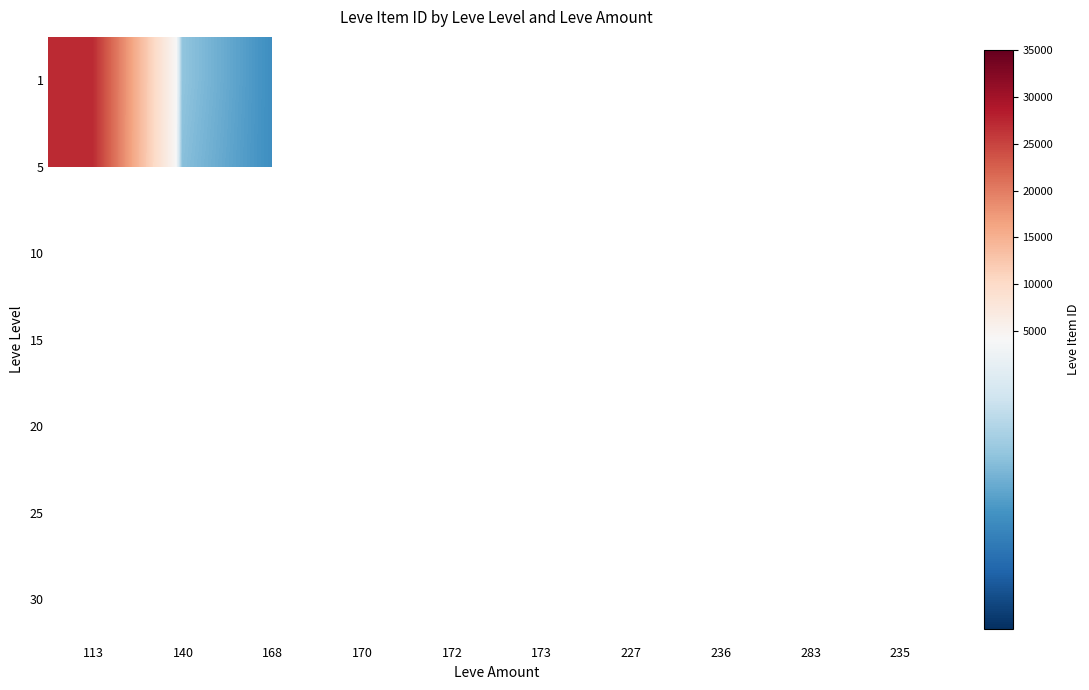

Count the number of data series in this chart.

7